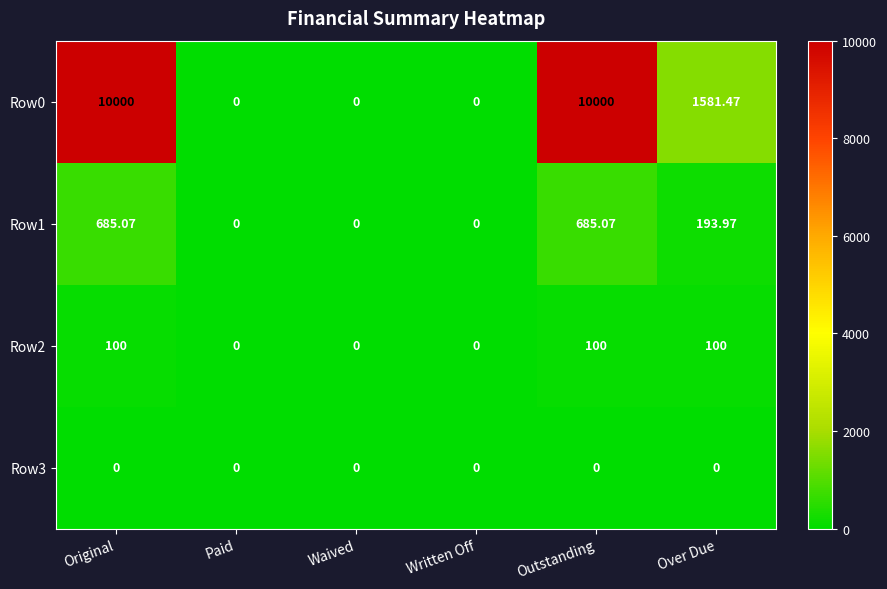

Is the value of Row0 at Outstanding greater than the value of Row3 at Paid?

Yes